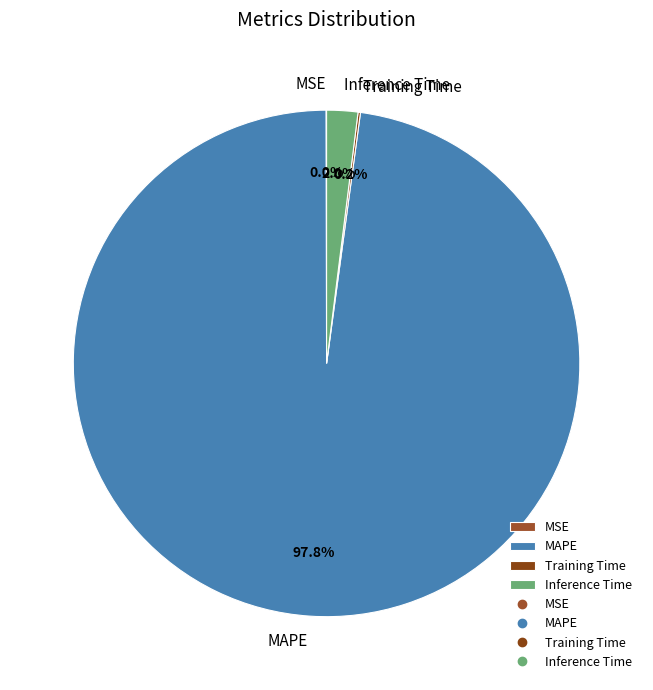

To the nearest percent, what percentage of the pie is MAPE?

98%